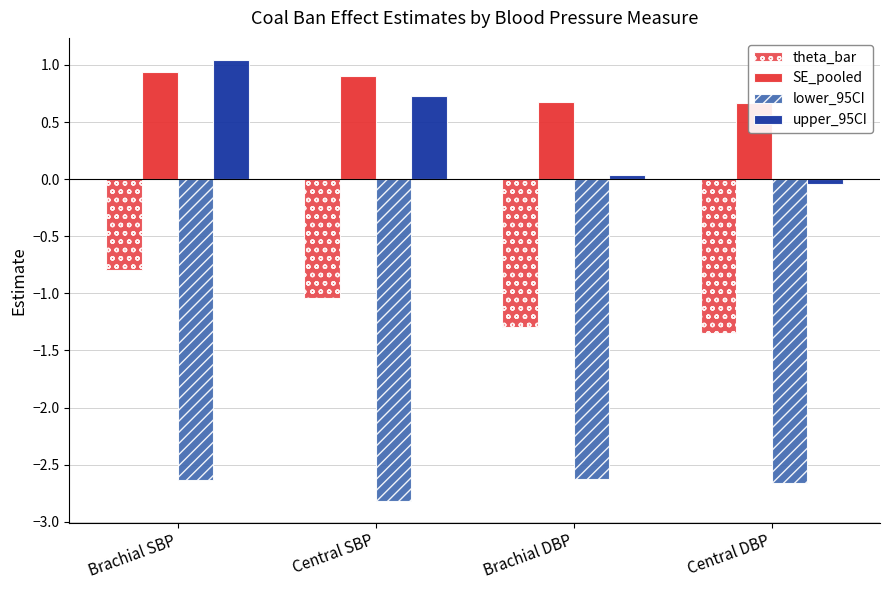

Reading left to right, what are all the values shown in this chart?

theta_bar: -0.8	-1.0	-1.3	-1.4
SE_pooled: 0.9	0.9	0.7	0.7
lower_95CI: -2.6	-2.8	-2.6	-2.7
upper_95CI: 1.0	0.7	0.0	-0.0